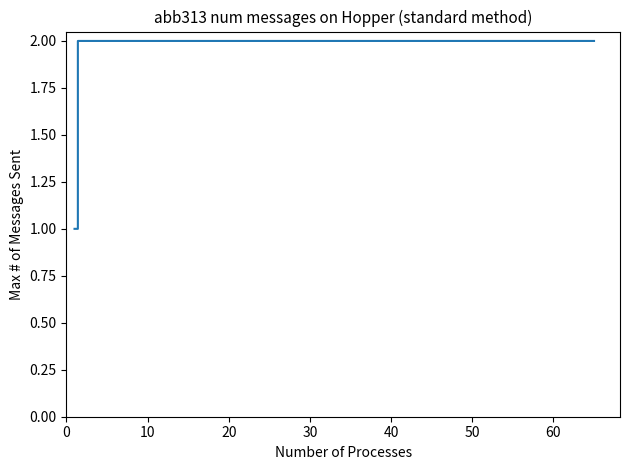

What is the sum of all values?

78